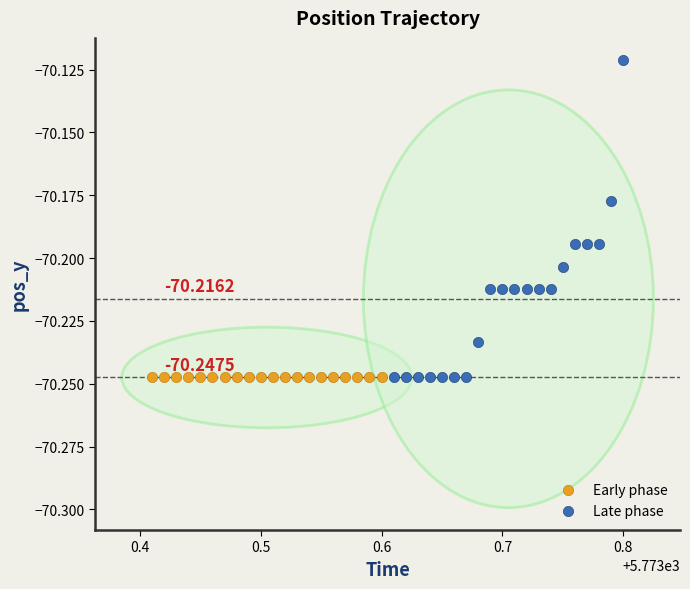

Which series reaches the maximum Y coordinate?

Late phase